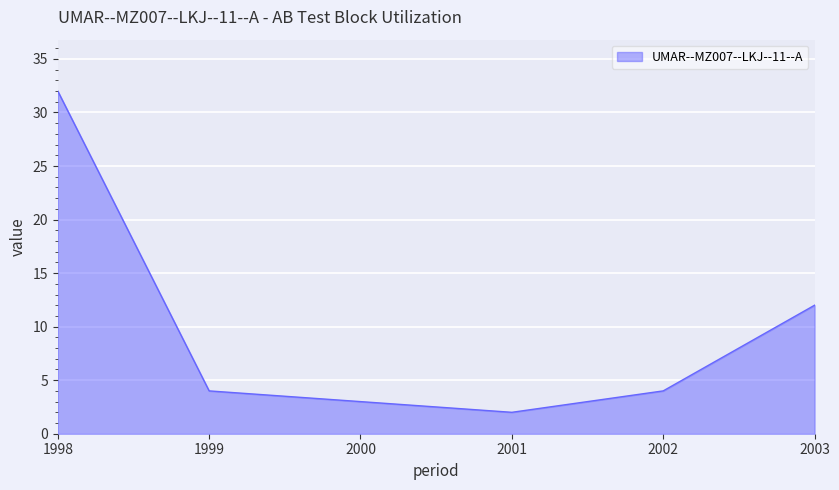

Approximately how many times larger is the value at 1998 compared to 2003?

2.7